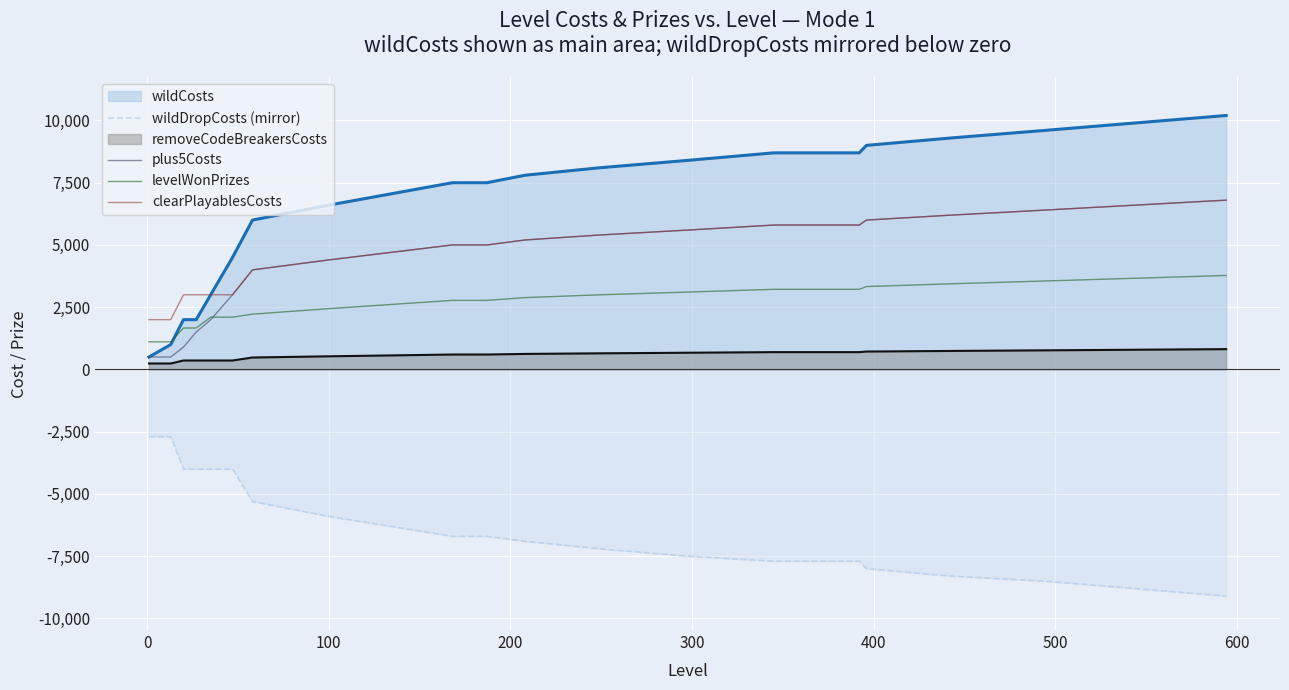

True or false: wildDropCosts (mirror) and plus5Costs cross at least once.

False